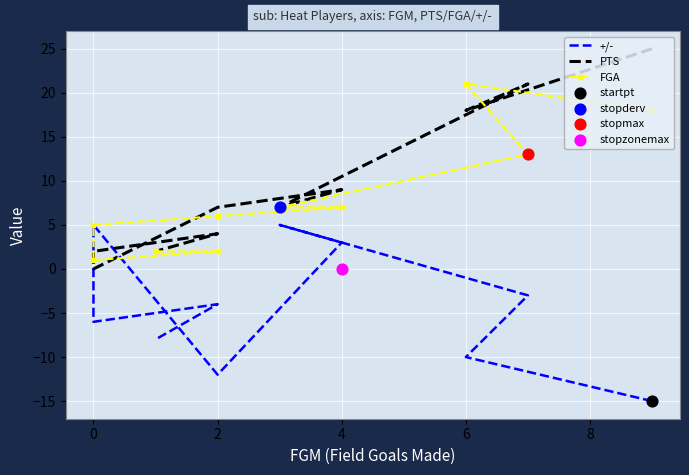

What is the total value across all series at 4?

19